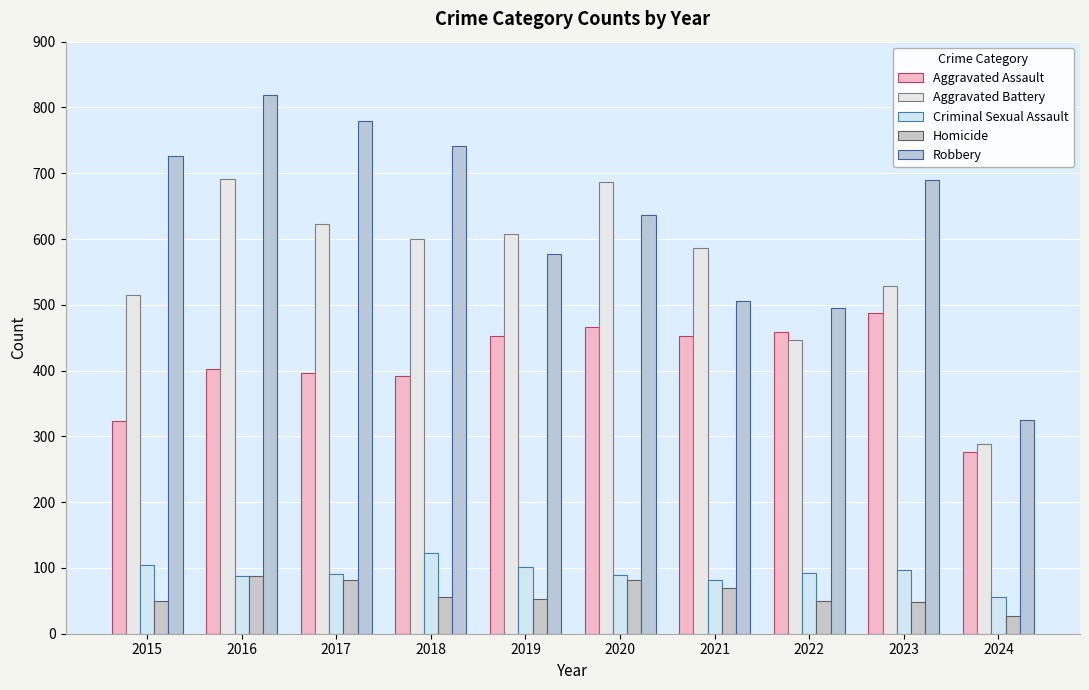

What is the difference between the maximum and minimum values in the Robbery series?

494